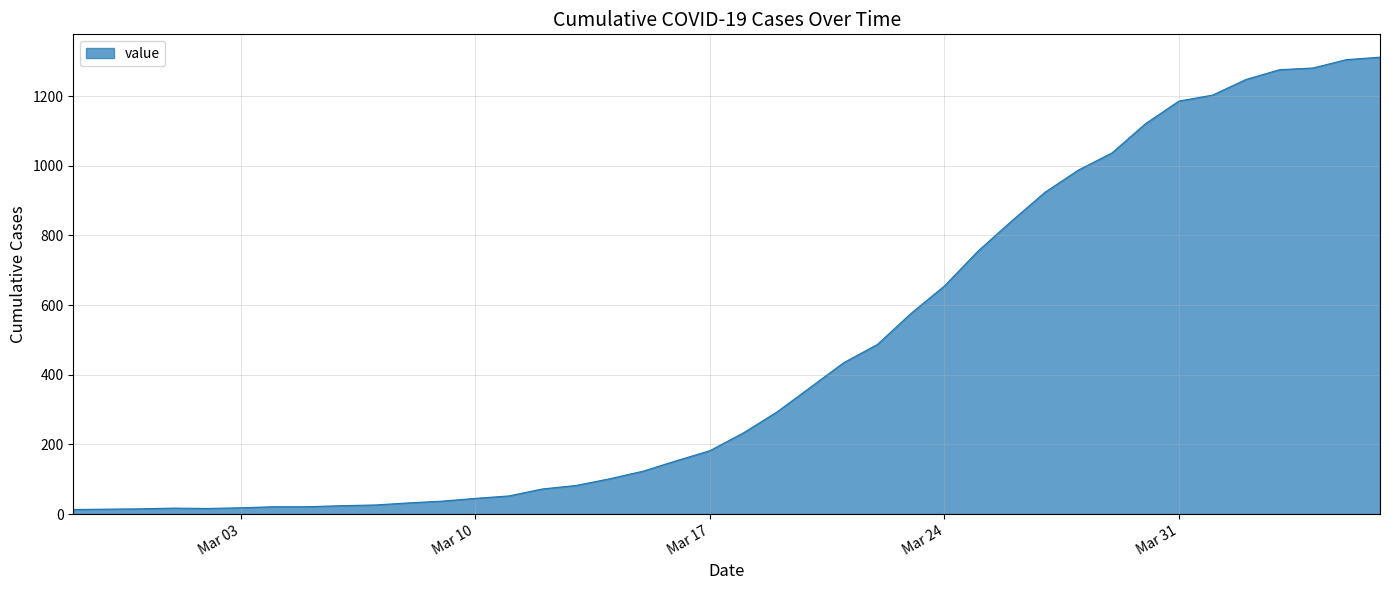

How many lines are shown in the chart?

1